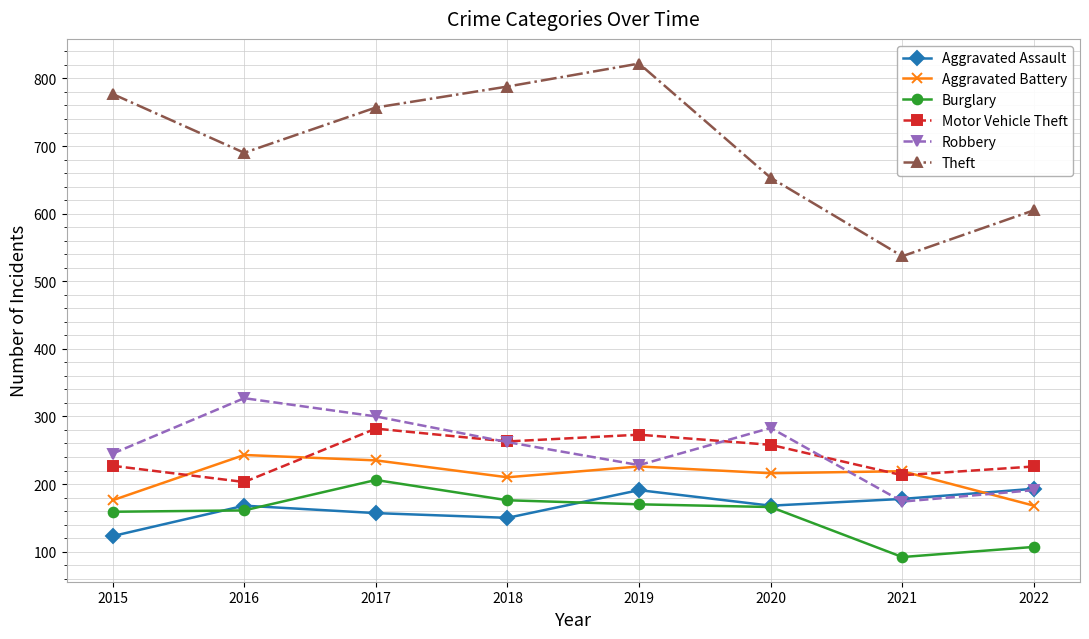

Is this an area chart (filled region under the line)?

No